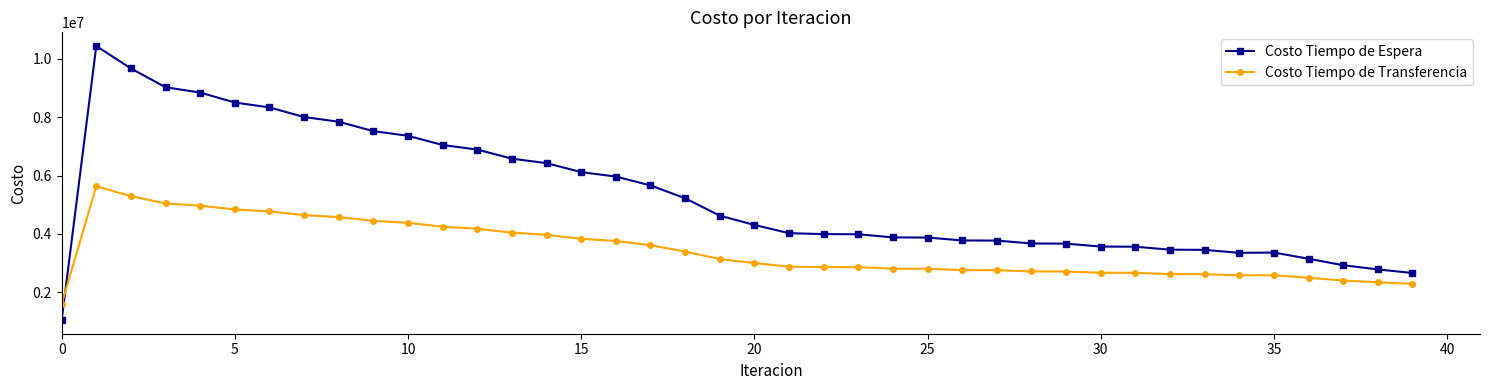

Which series has the largest range (max minus min)?

Costo Tiempo de Espera